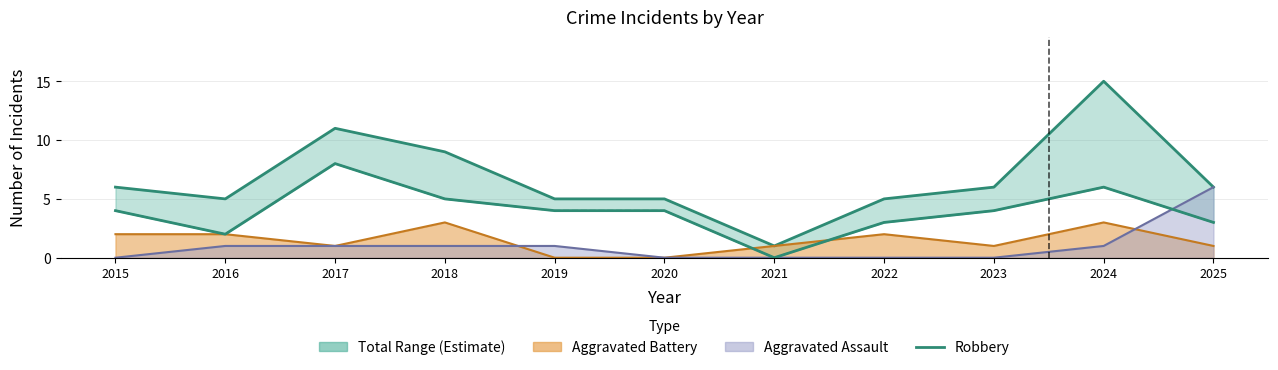

At which category does the chart reach its peak across all series?

2024